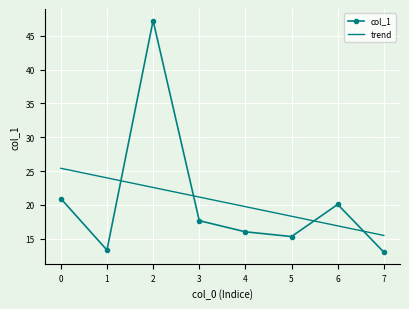

What is the minimum value shown in the chart?

13.0